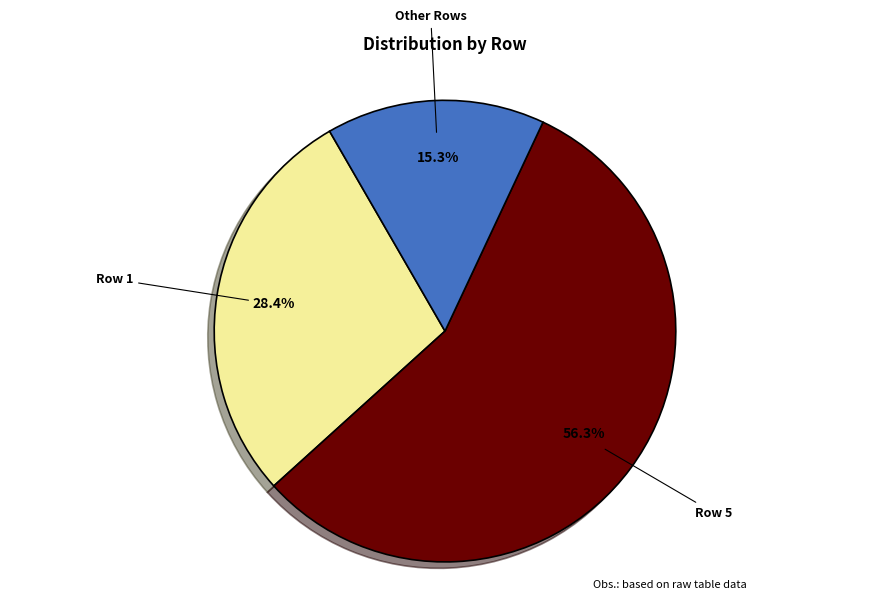

Does any single category account for the majority?

Yes